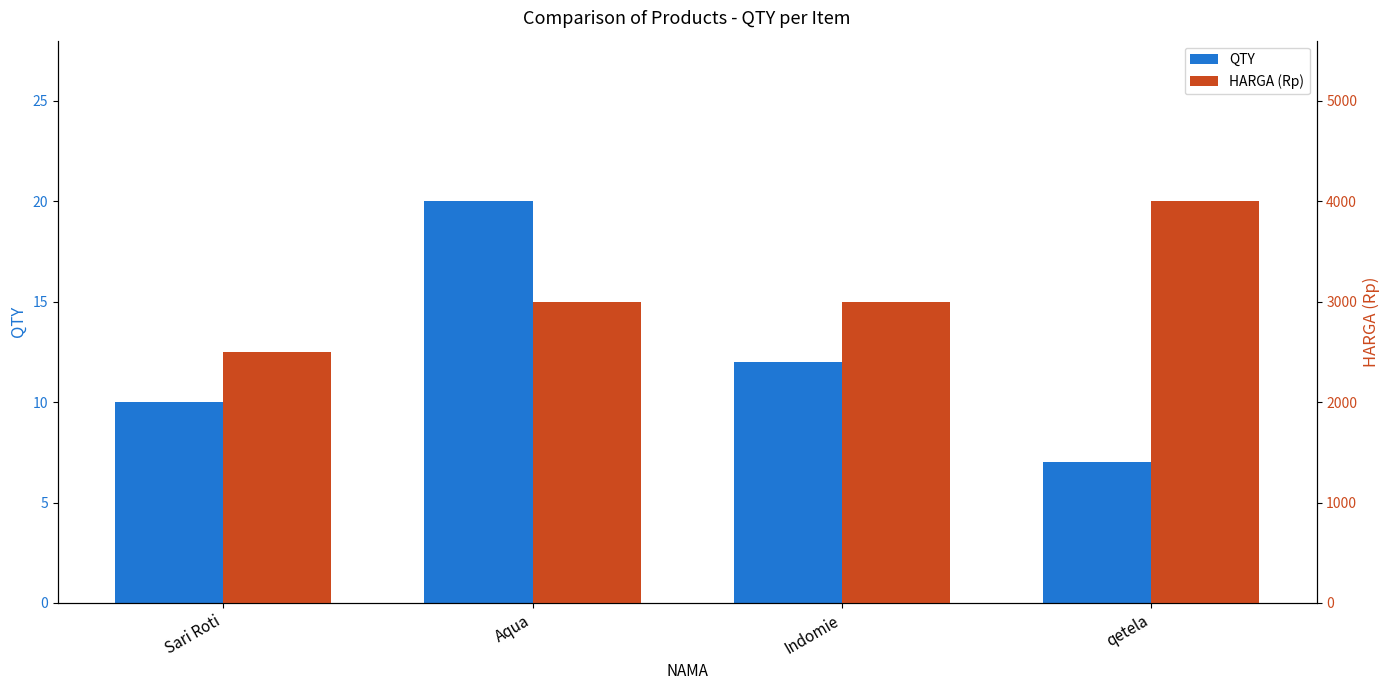

How many bars are there in each group?

2